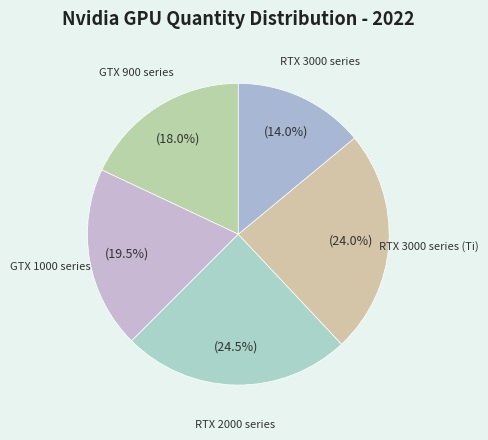

Which has a higher value, RTX 2000 series or RTX 3000 series (Ti)?

RTX 2000 series